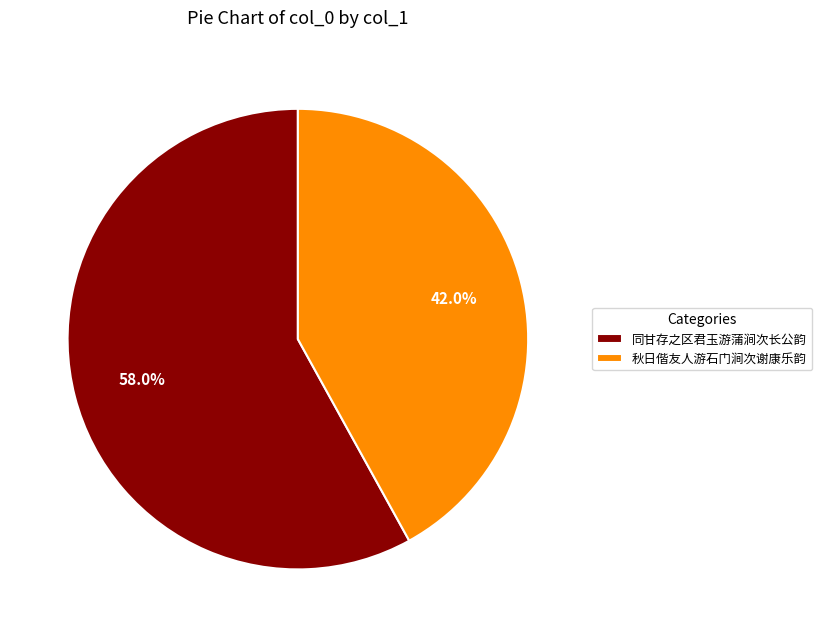

To the nearest percent, what is the difference between the largest and smallest slice percentages?

16%